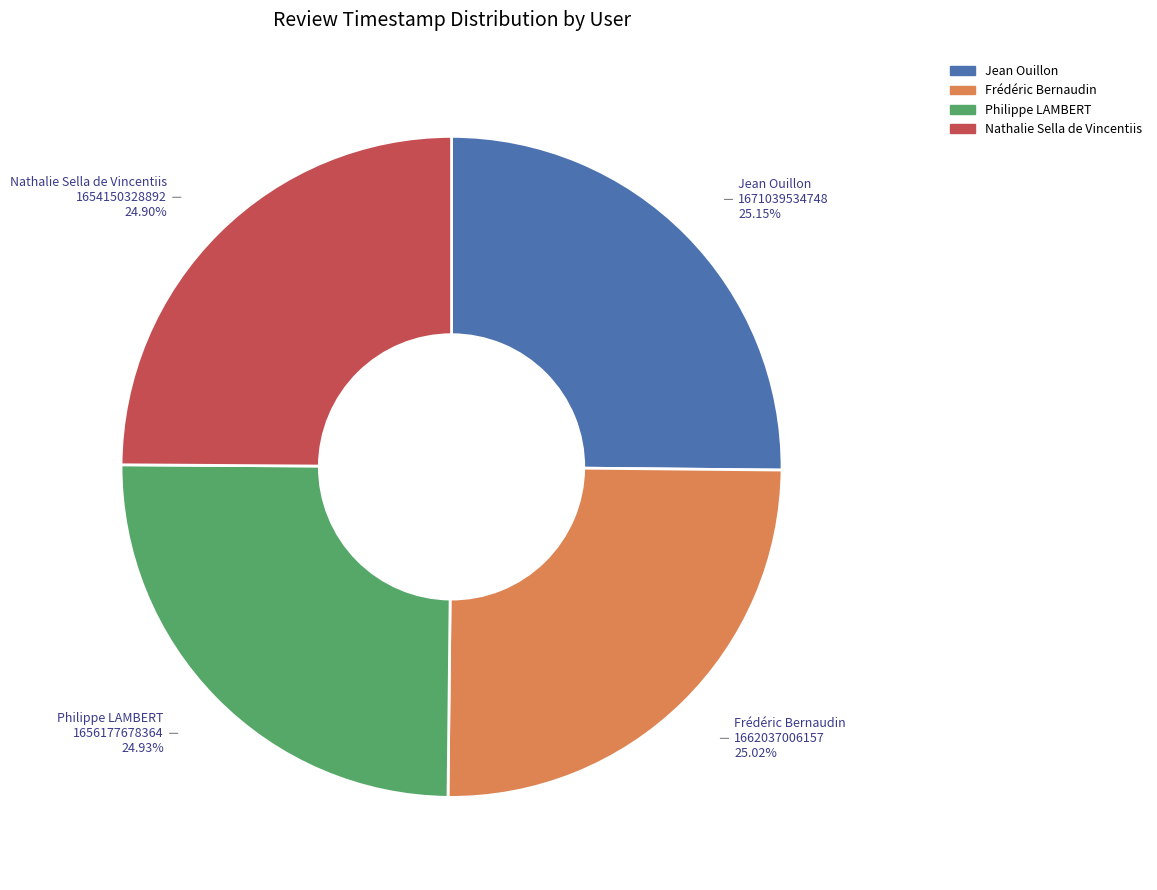

Is there any slice that represents more than half of the pie?

No